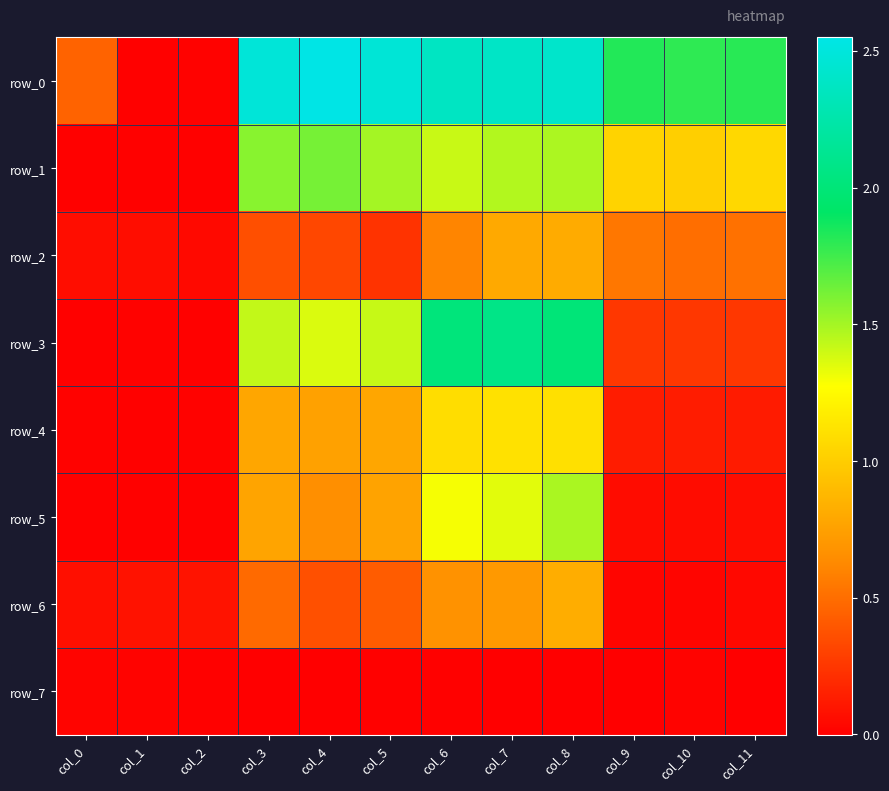

What is the difference between the second highest and minimum values in the row_4 series?

1.1